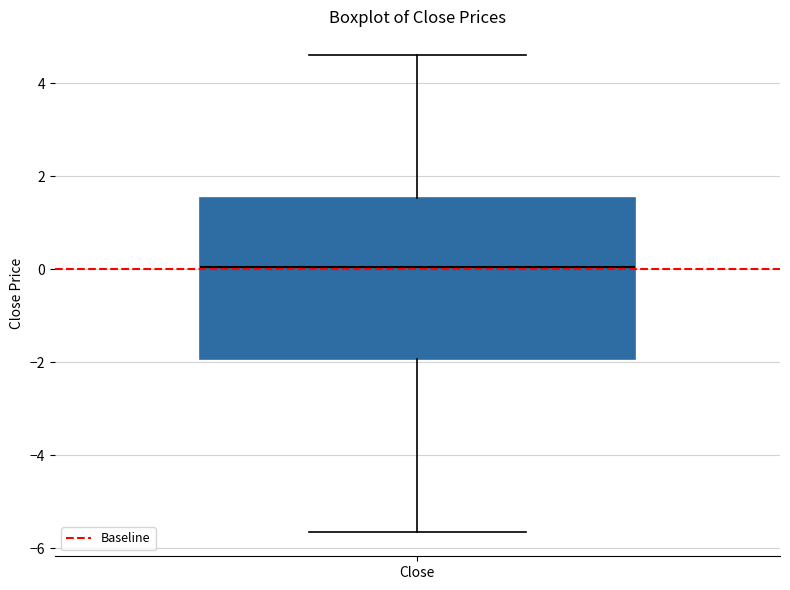

Where is the upper edge of the box for Close on the y-axis? The values are not printed on the chart, so give them approximately, as read against the axis.

1.6